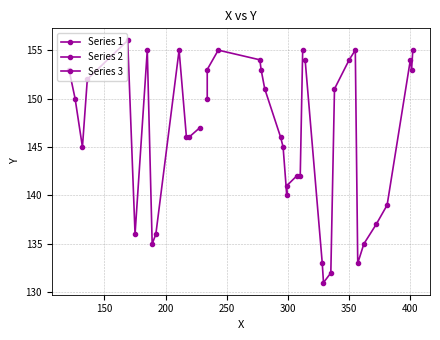

List the labels in order of value, smallest first.

0, 1, 2, 3, 4, 5, 6, 7, 8, 9, 10, 11, 12, 13, 14, 15, 16, 17, 18, 19, 20, 21, 22, 23, 24, 25, 26, 27, 28, 29, 30, 31, 32, 33, 34, 35, 36, 37, 38, 39